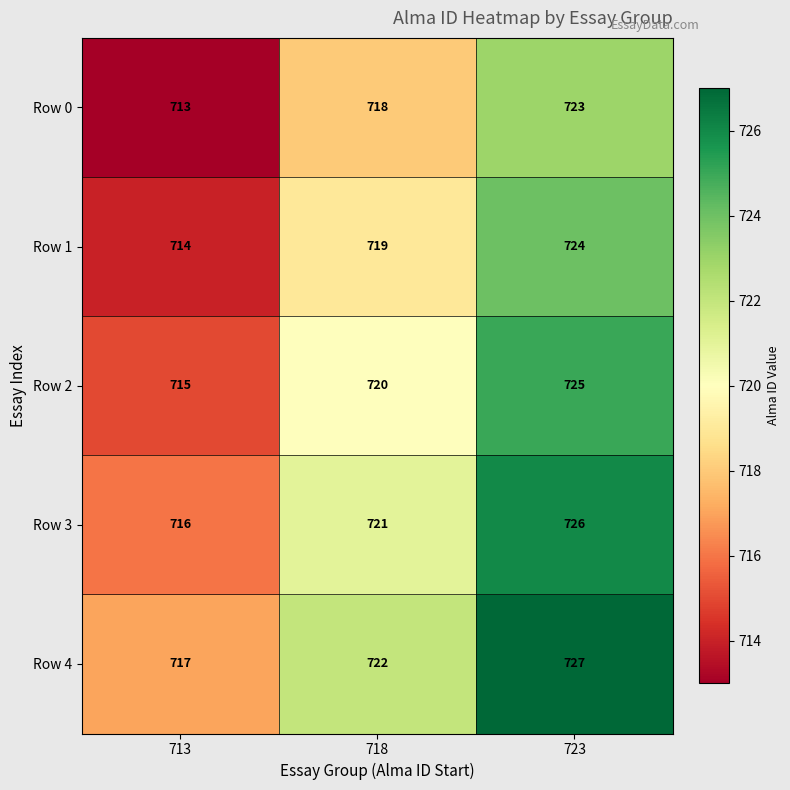

Reading right to left, list all the values displayed in this chart.

Row 0: 723	718	713
Row 1: 724	719	714
Row 2: 725	720	715
Row 3: 726	721	716
Row 4: 727	722	717